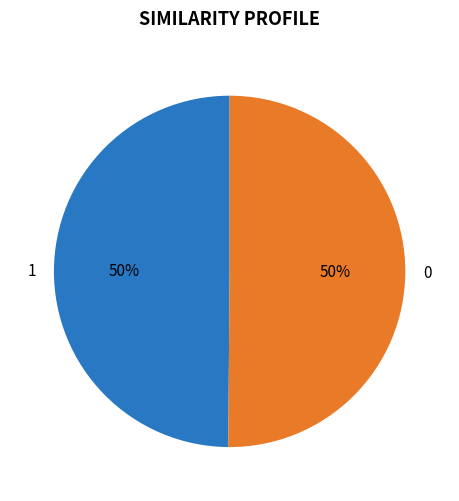

Is it true that 0 is 50% of the pie?

True